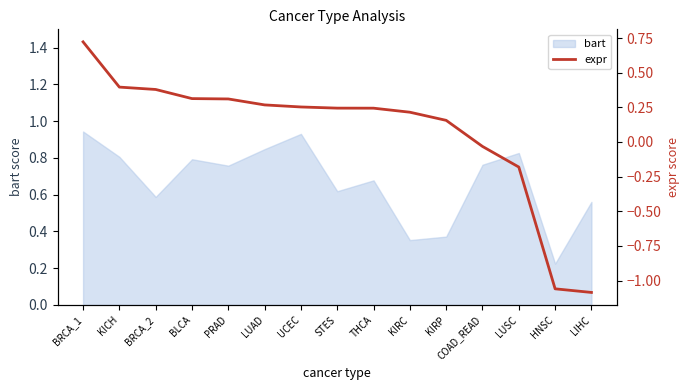

What is the smallest value displayed?

-1.1